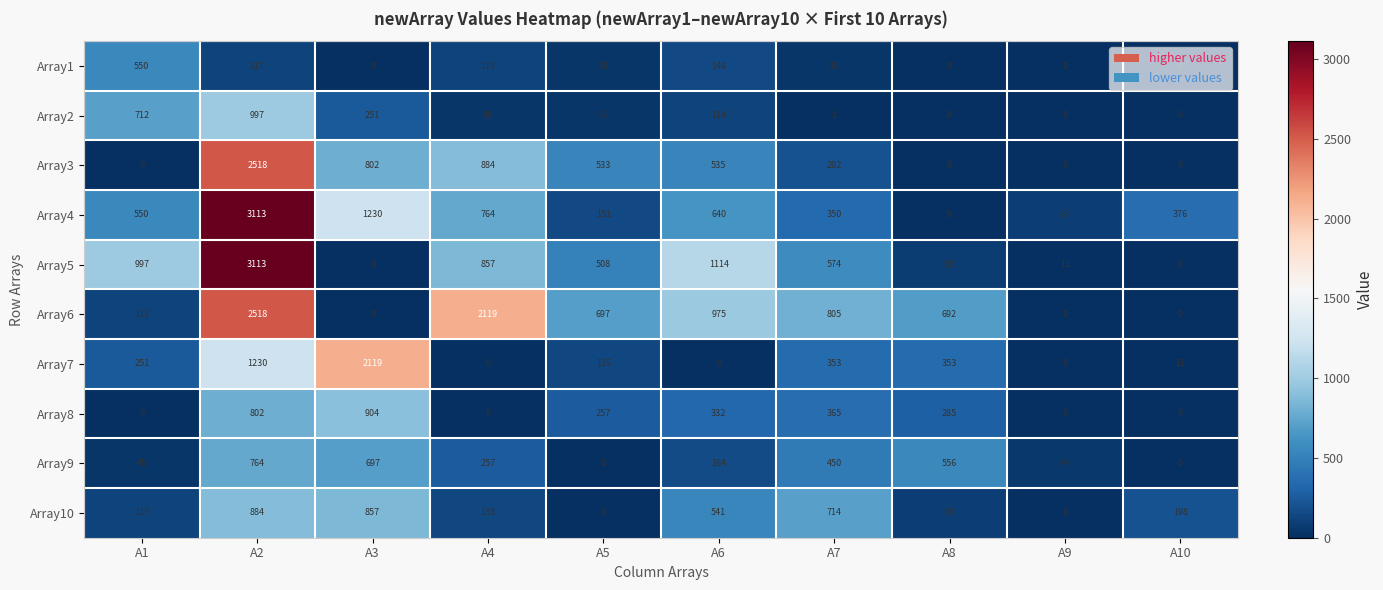

Count the number of categories in the chart.

10